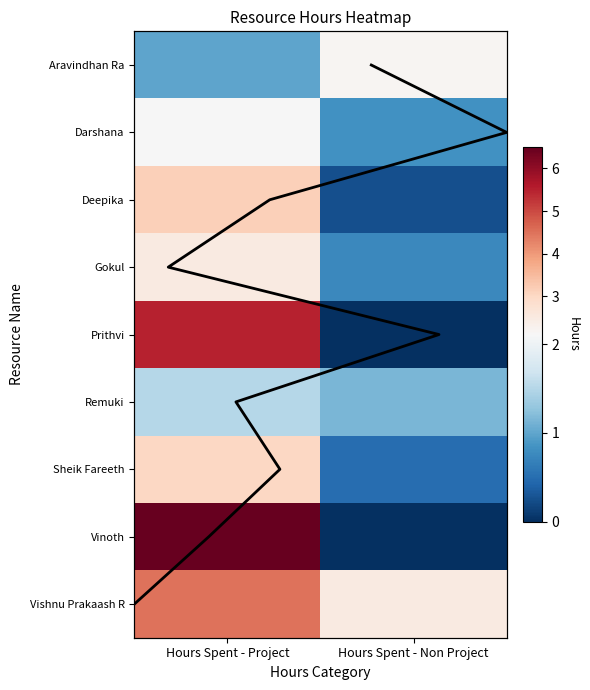

What is the difference between the highest and lowest values at Hours Spent - Non Project?

2.5